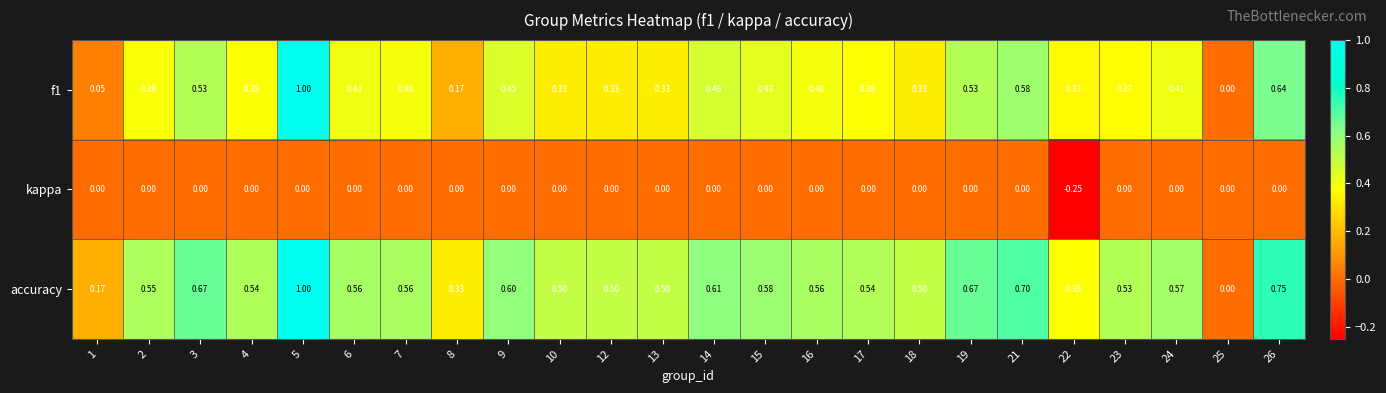

How many distinct data groups are displayed?

3